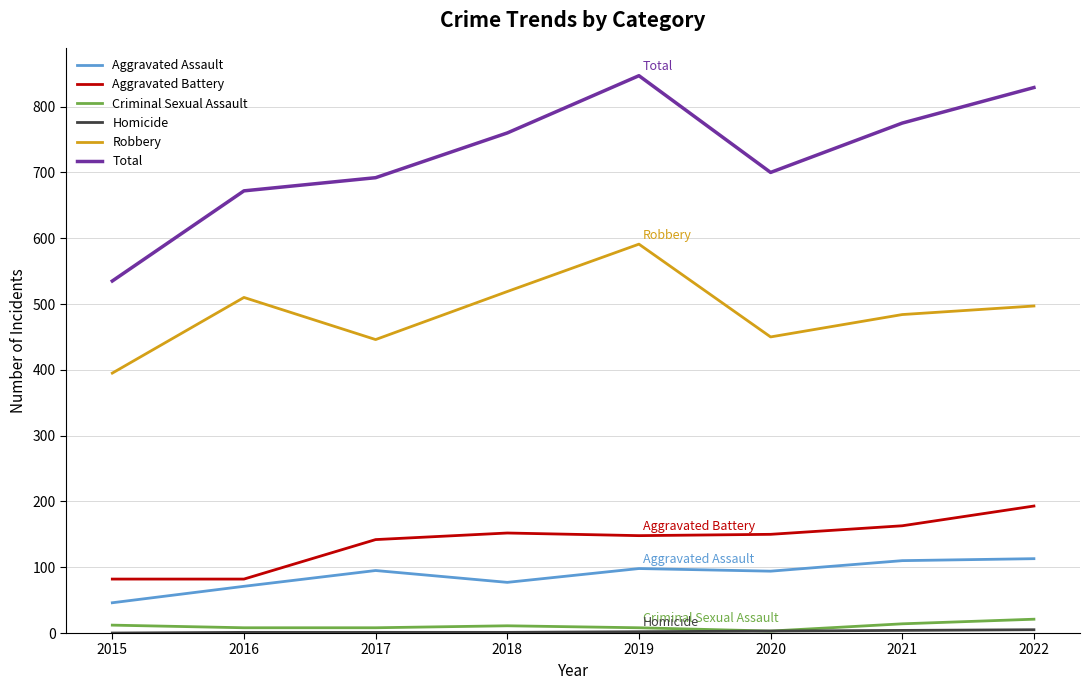

True or false: Total and Robbery cross at least once.

False